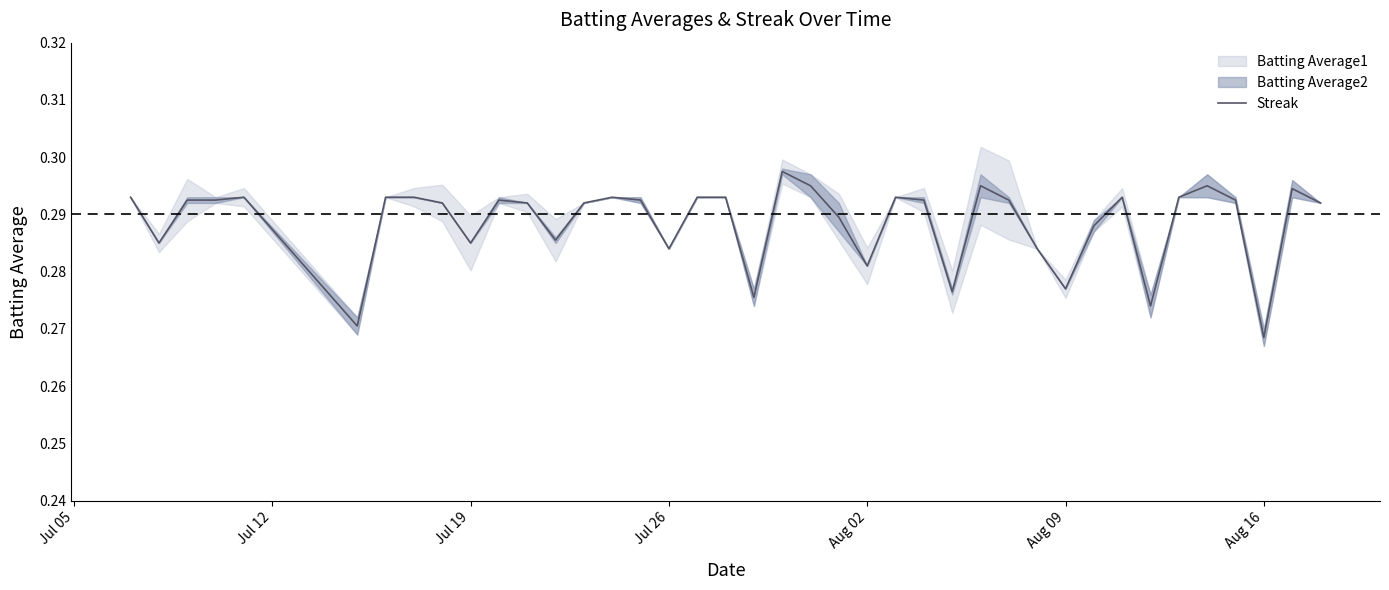

How many points are lower than both their immediate neighbors (excluding endpoints)?

11